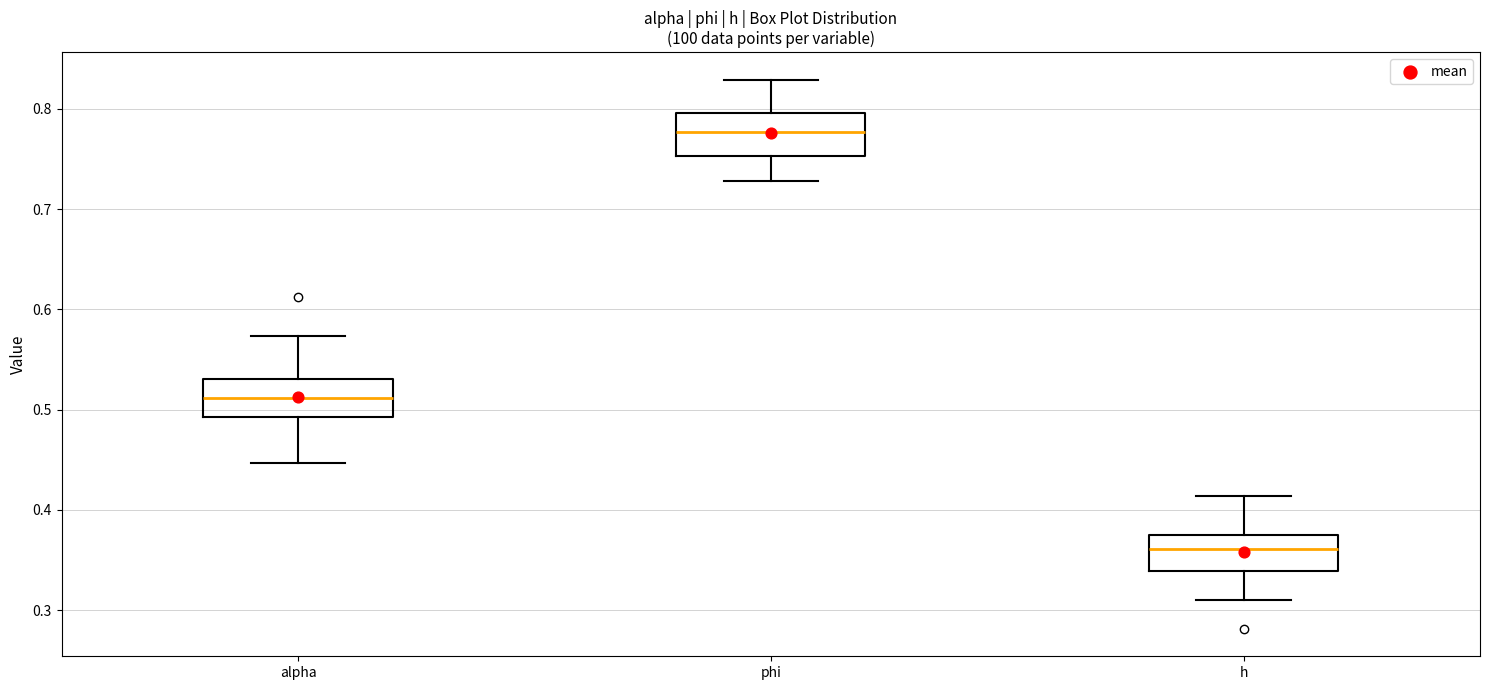

Which box has the lowest median line?

h